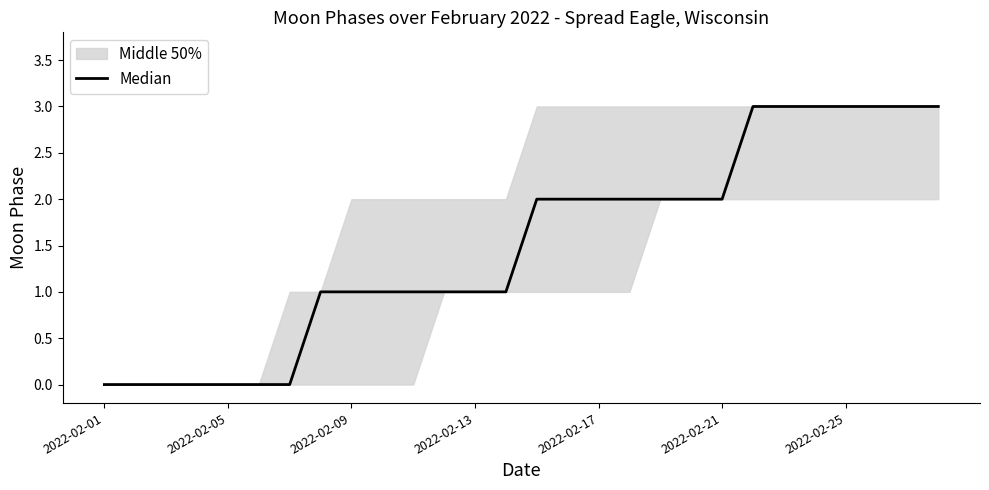

How many positive values are there?

21